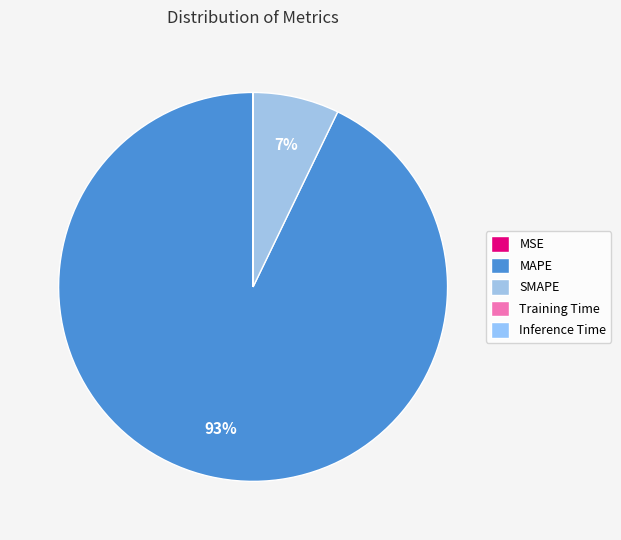

Which slice is the smallest?

Inference Time